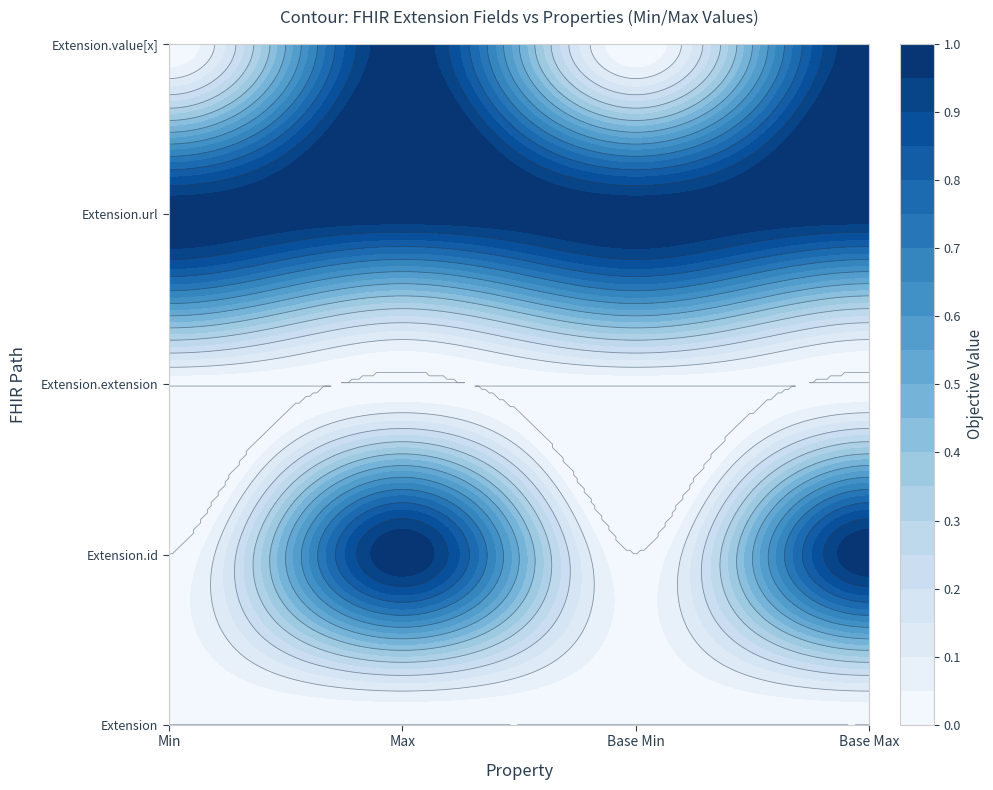

At which label does Extension.extension reach its minimum?

Min